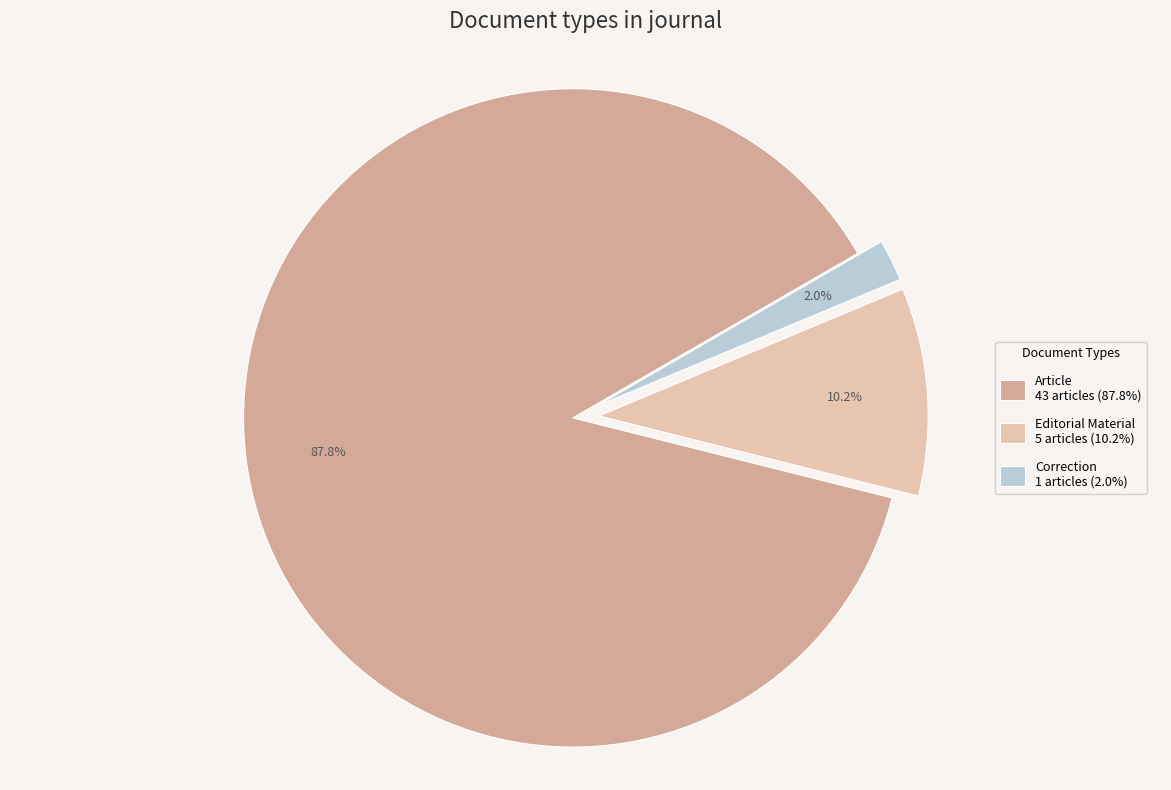

What is the smallest slice in the pie chart?

Correction